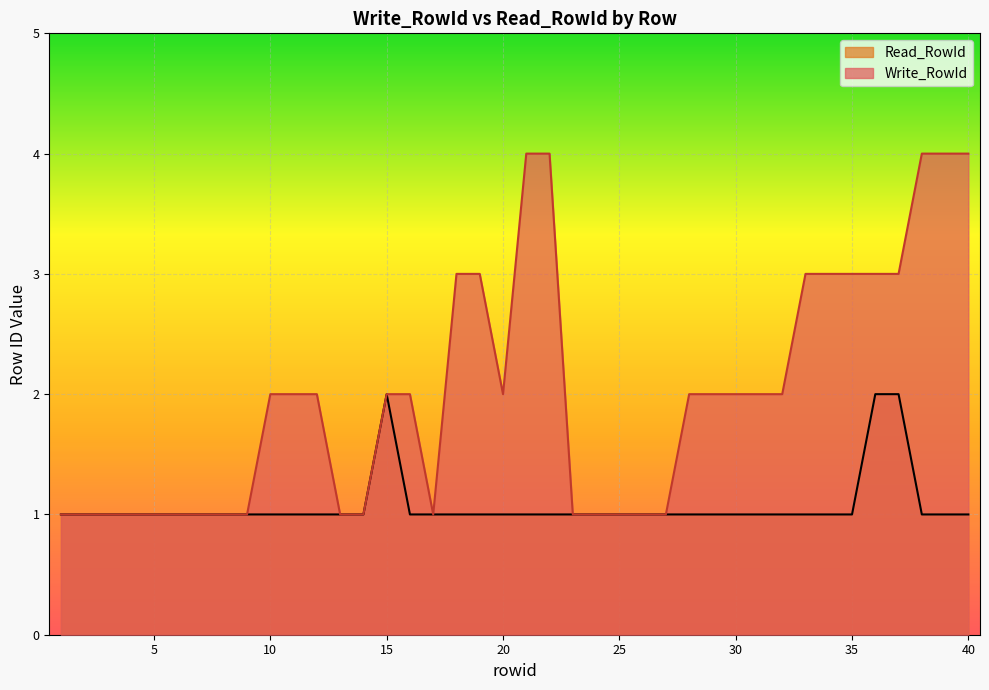

At which category is the sum across all series the highest?

21